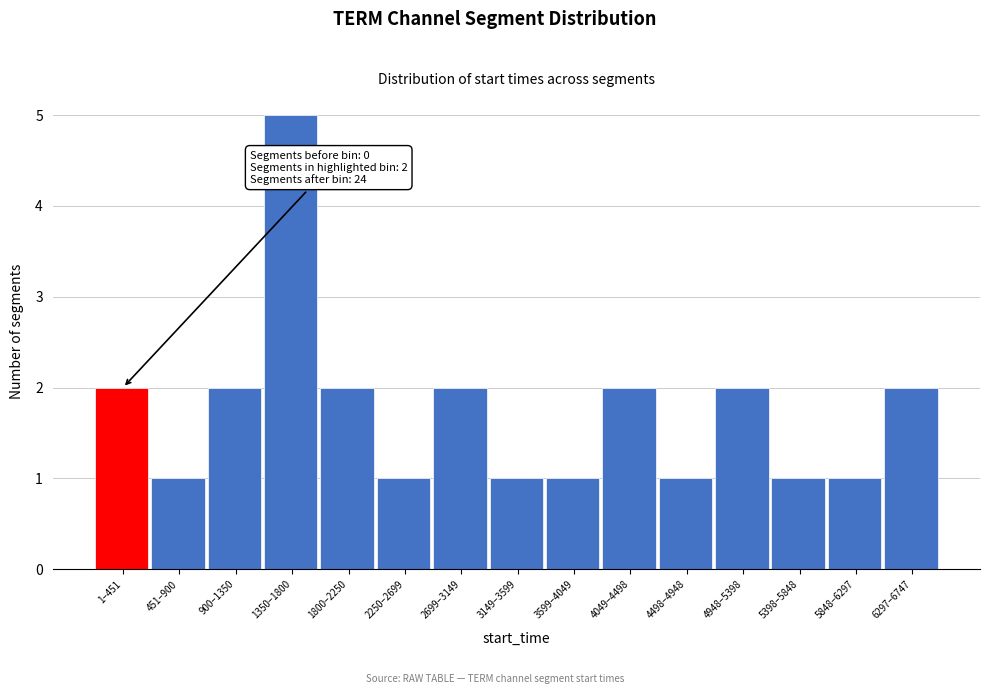

Reading right to left, transcribe all the data shown in this chart.

2	1	1	2	1	2	1	1	2	1	2	5	2	1	2